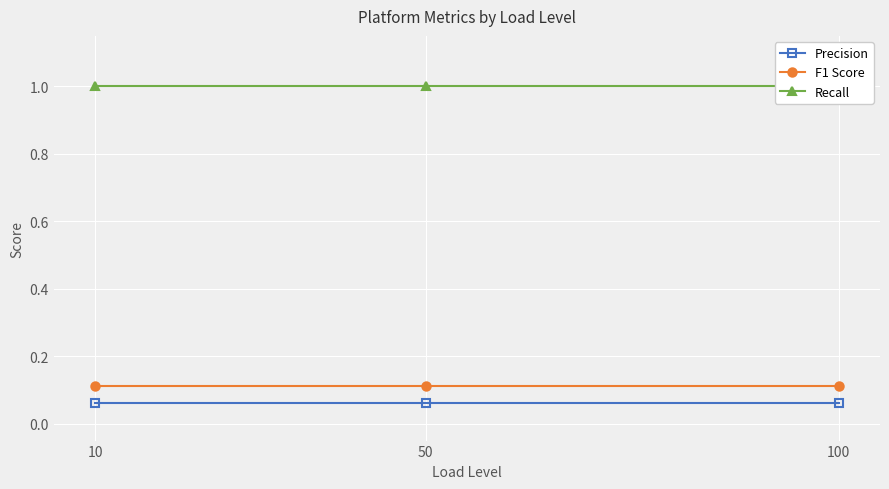

At which category is the sum across all series the highest?

10